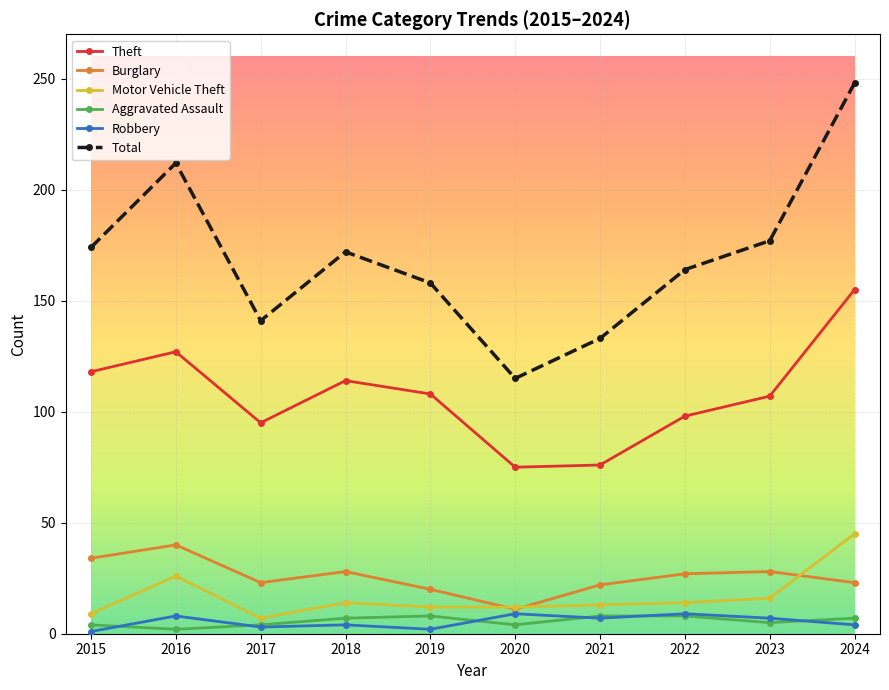

Which series changed the most between 2021 and 2024?

Total